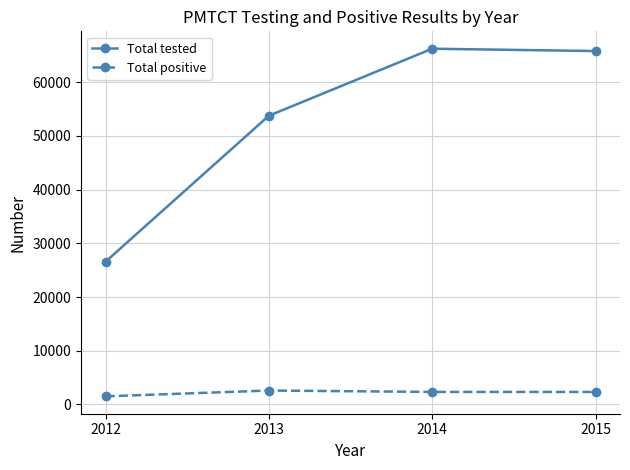

List the series in order of their overall mean, highest first.

Total tested, Total positive